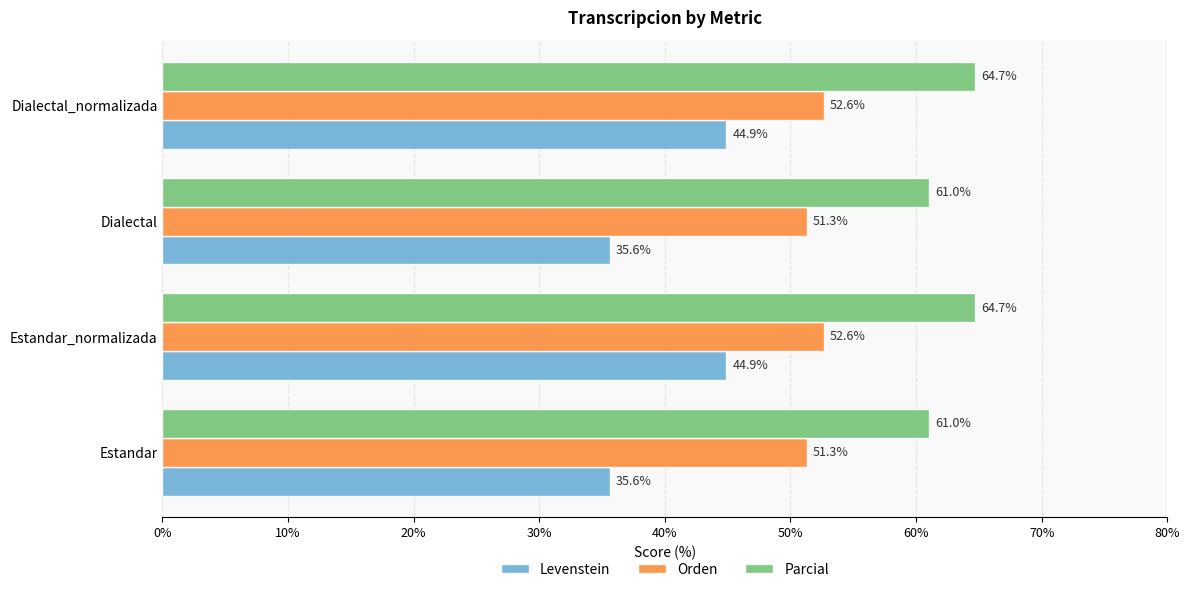

What are all the series names shown in the legend?

Levenstein, Orden, Parcial